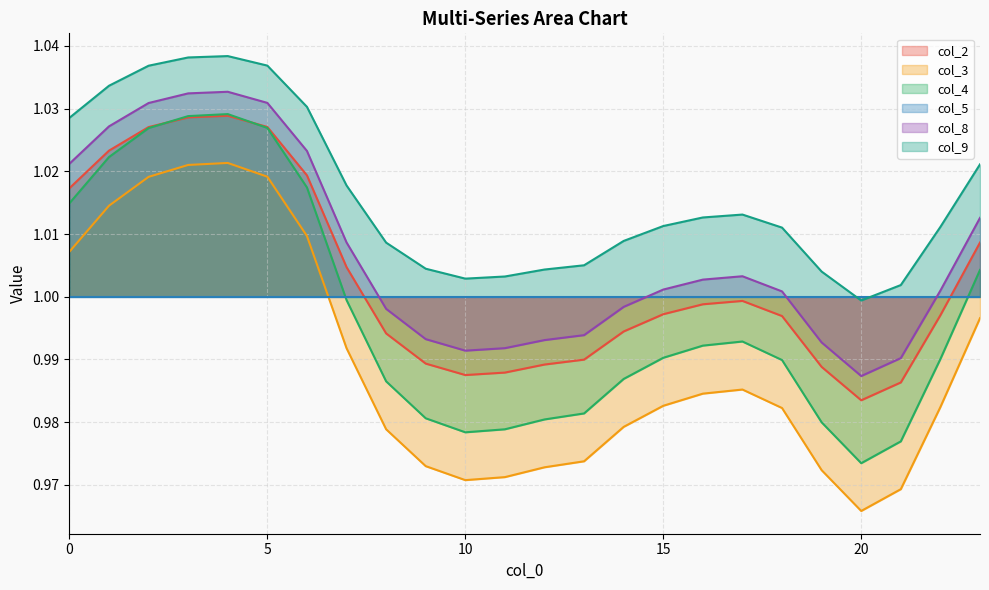

Which series has the largest range (max minus min)?

col_4